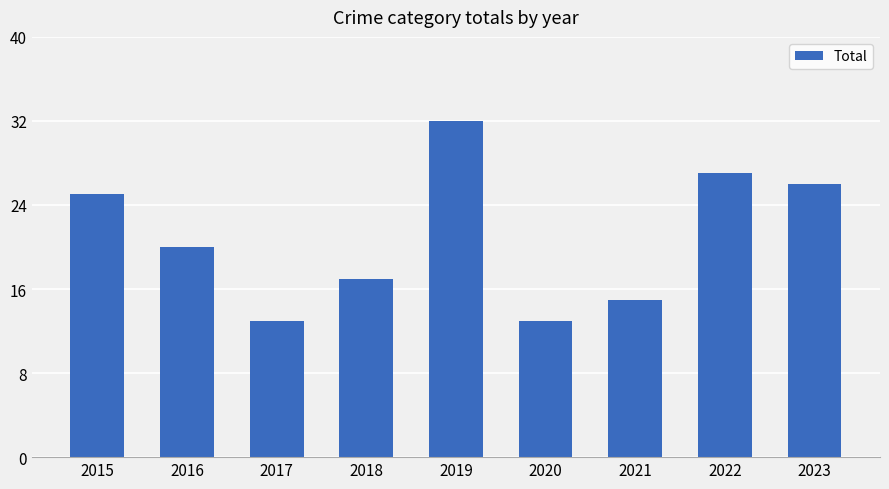

What is the sum of the values at 2021 and 2017?

28